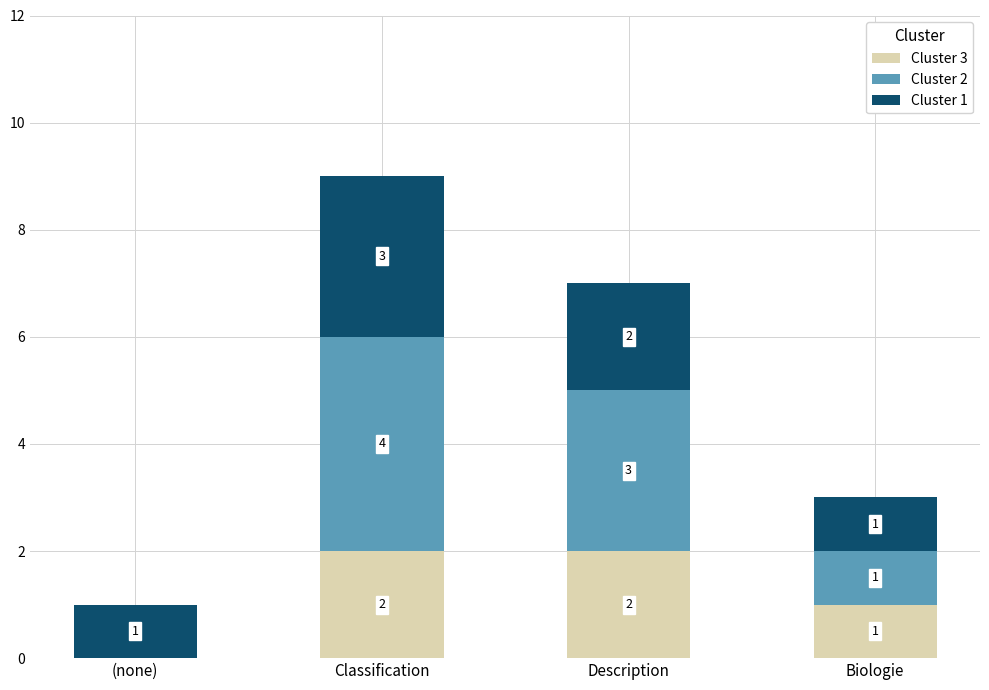

At which category is the sum across all series the highest?

Classification